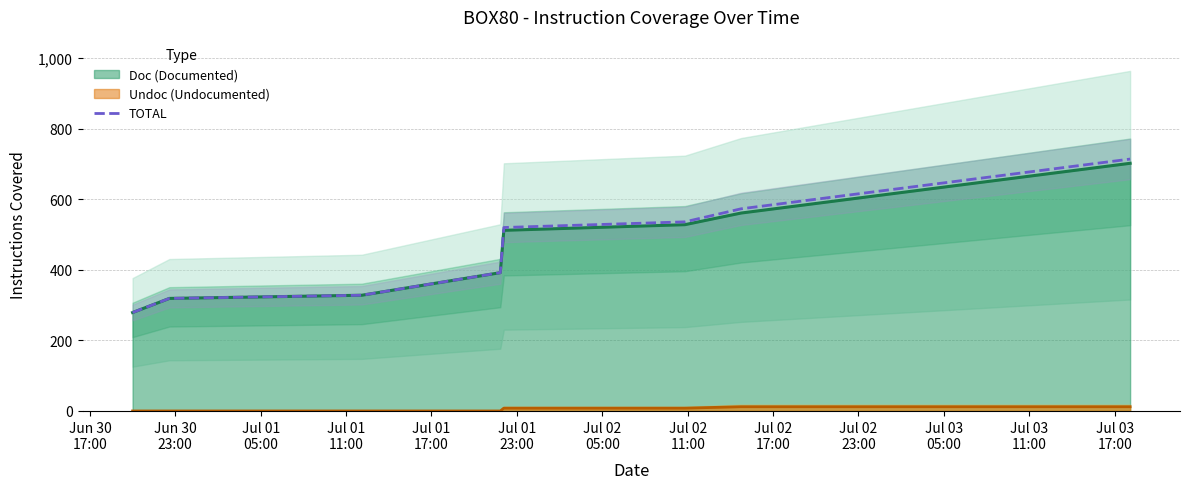

True or false: Undoc (Undocumented) and TOTAL cross at least once.

False